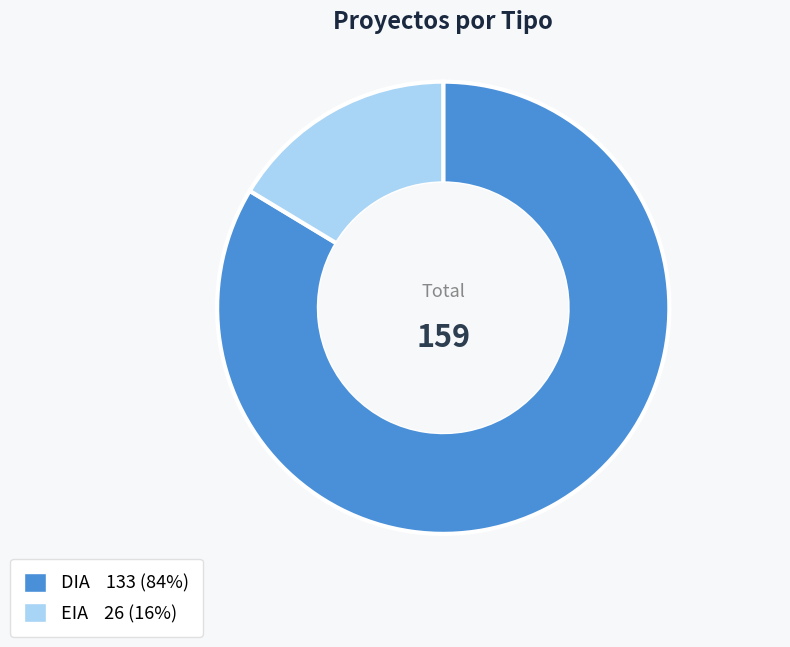

Rank the categories by value from highest to lowest.

DIA, EIA